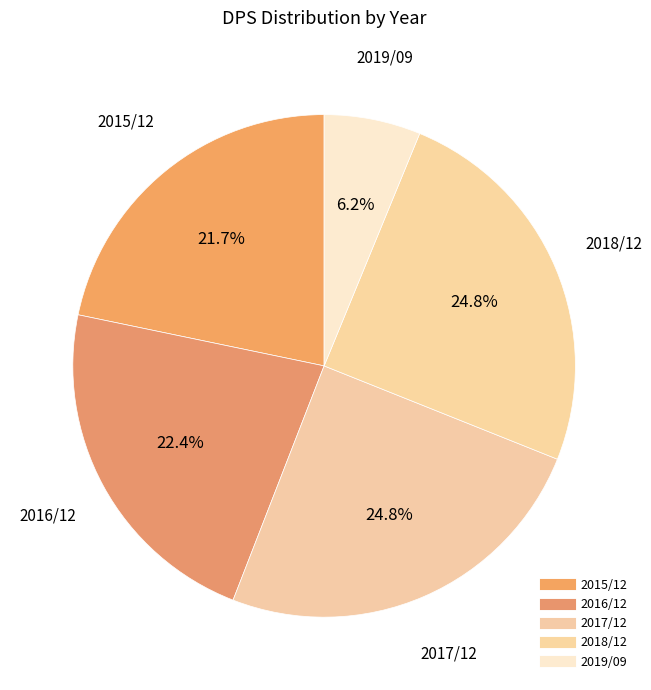

What percentage is NOT represented by 2015/12?

78.3%